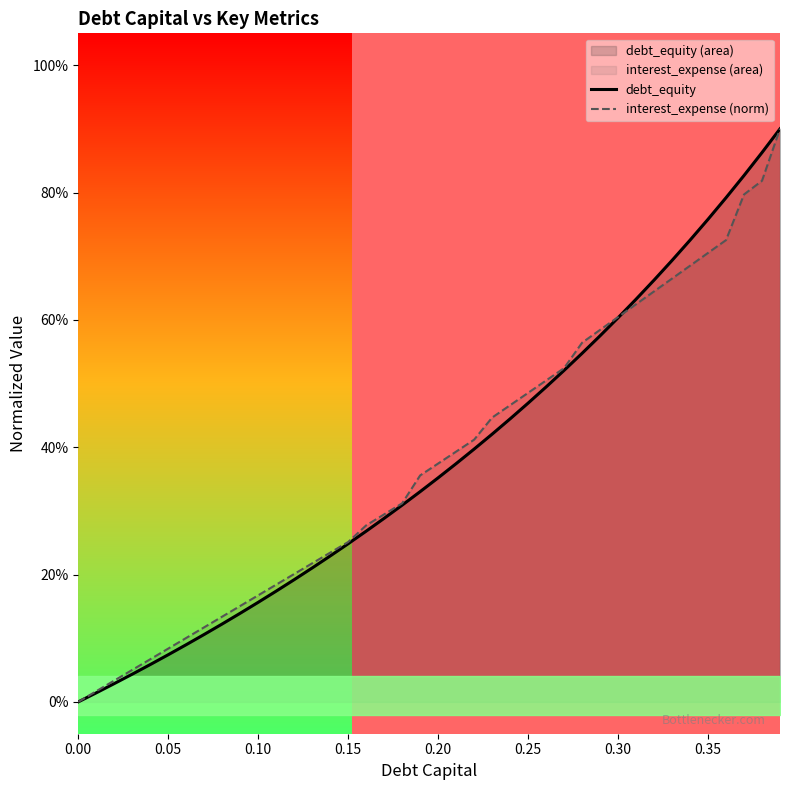

How many distinct data groups are displayed?

2